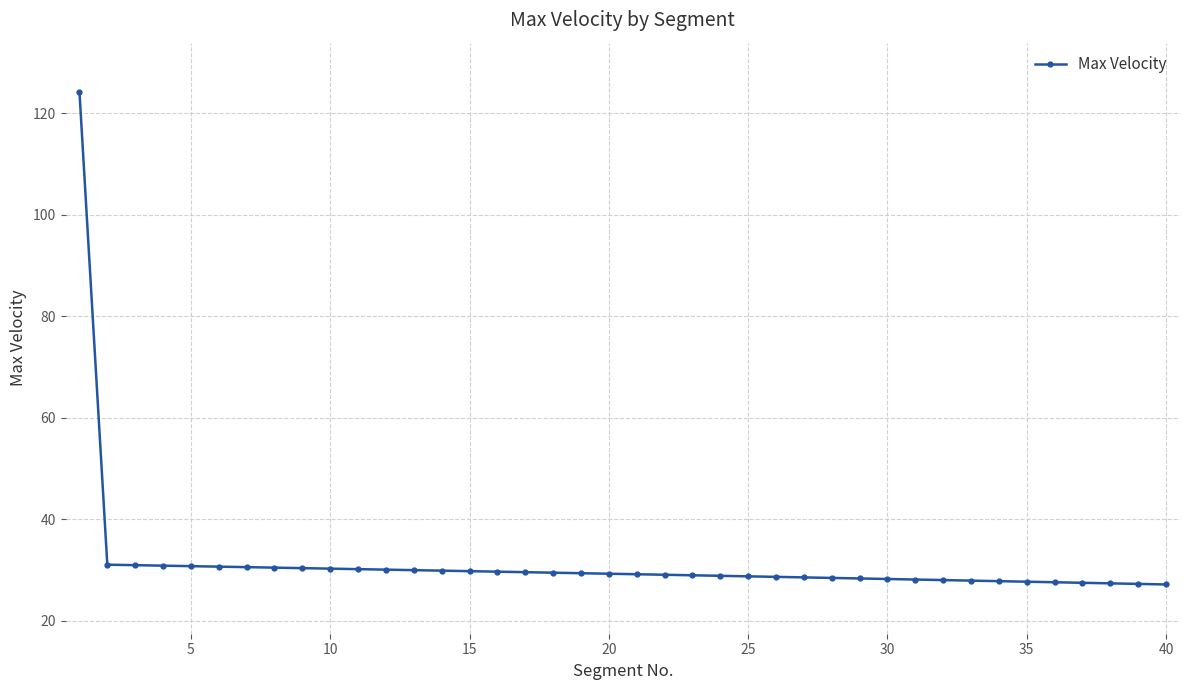

What is the difference between the second highest and minimum values?

3.9